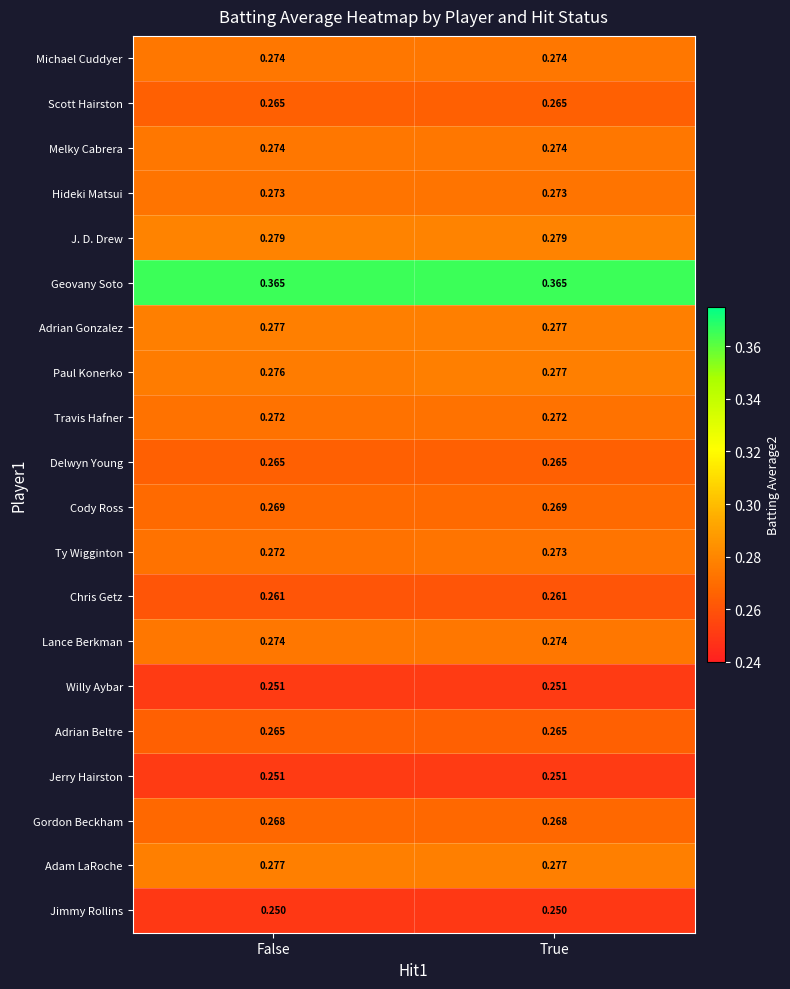

Is the value of Travis Hafner at True greater than the value of Melky Cabrera at False?

No